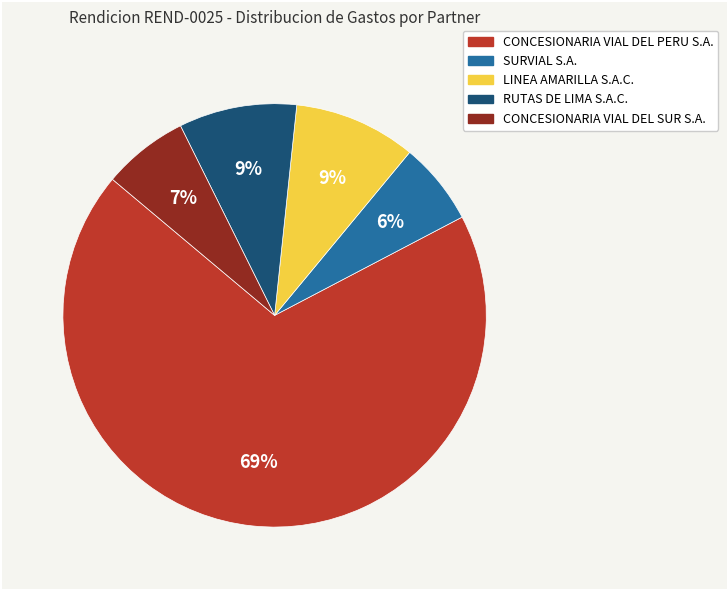

Is it true that CONCESIONARIA VIAL DEL PERU S.A. is 69% of the pie?

True